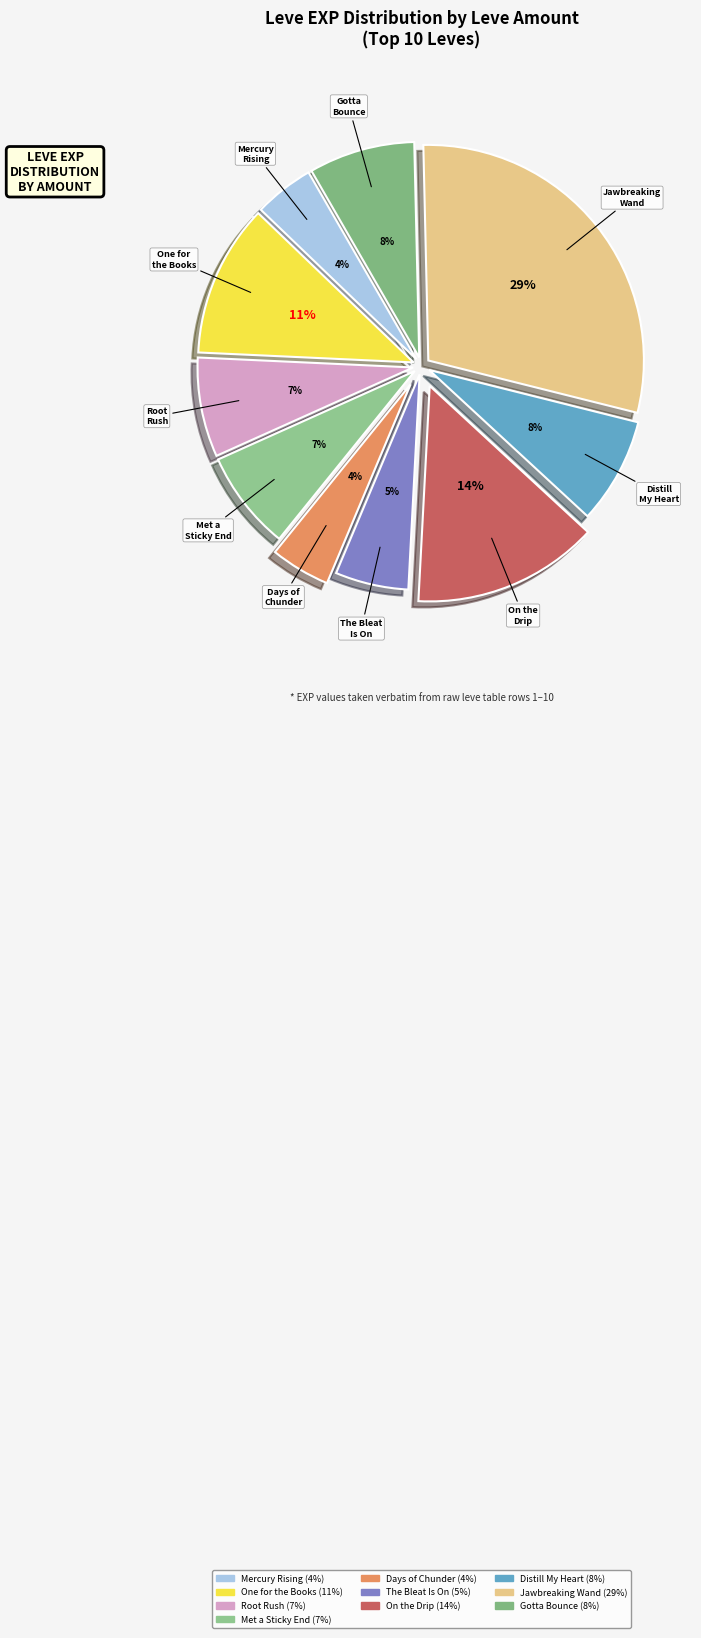

How many slices are in this pie chart?

10